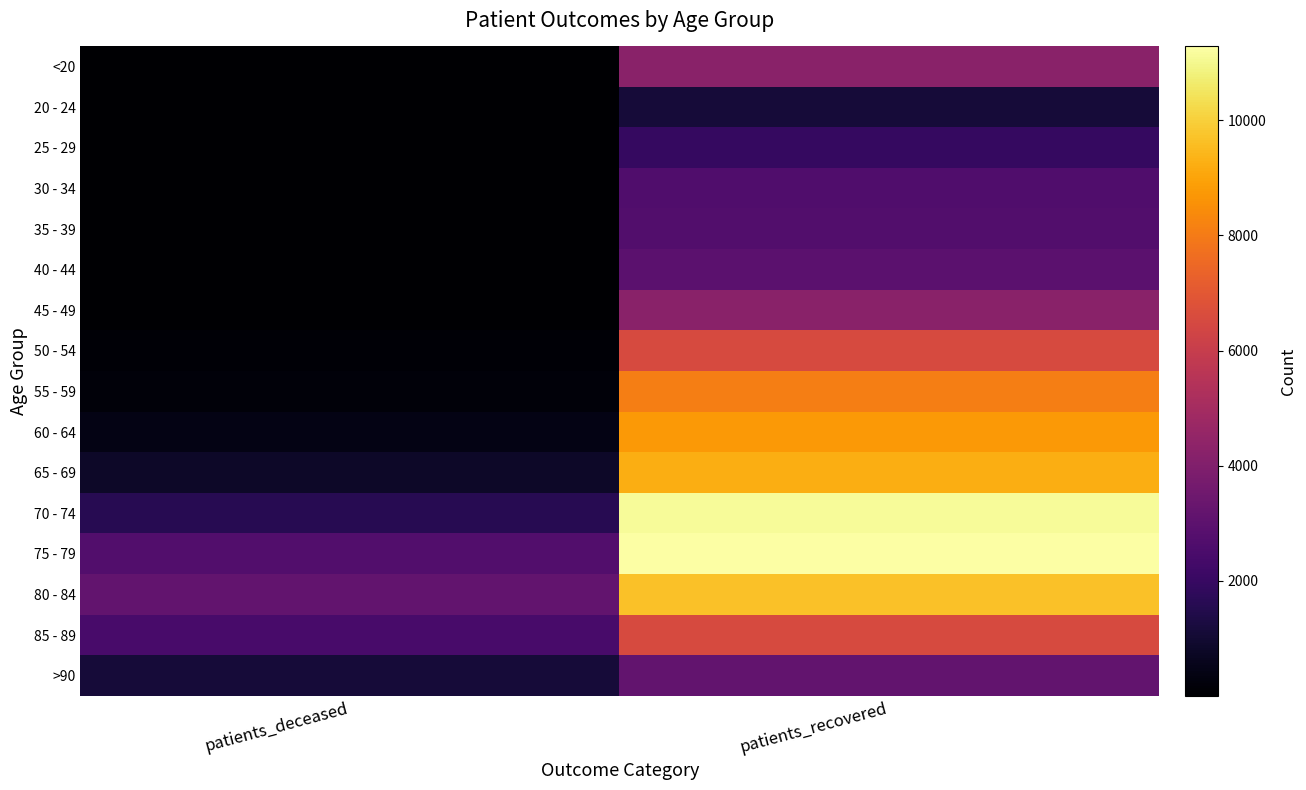

List the series in order of their peak value, highest first.

75 - 79, 70 - 74, 80 - 84, 65 - 69, 60 - 64, 55 - 59, 50 - 54, 85 - 89, 45 - 49, <20, >90, 40 - 44, 35 - 39, 30 - 34, 25 - 29, 20 - 24